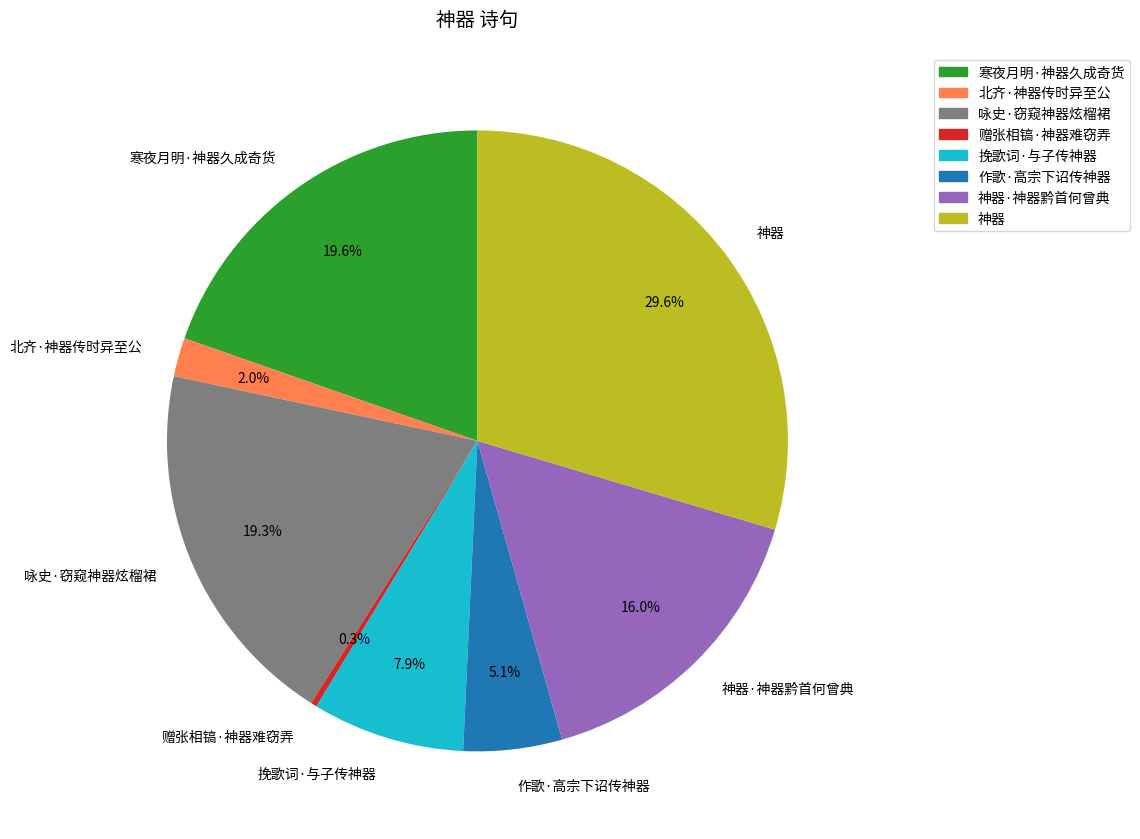

Is it true that 咏史·窃窥神器炫榴裙 is 5% of the pie?

False